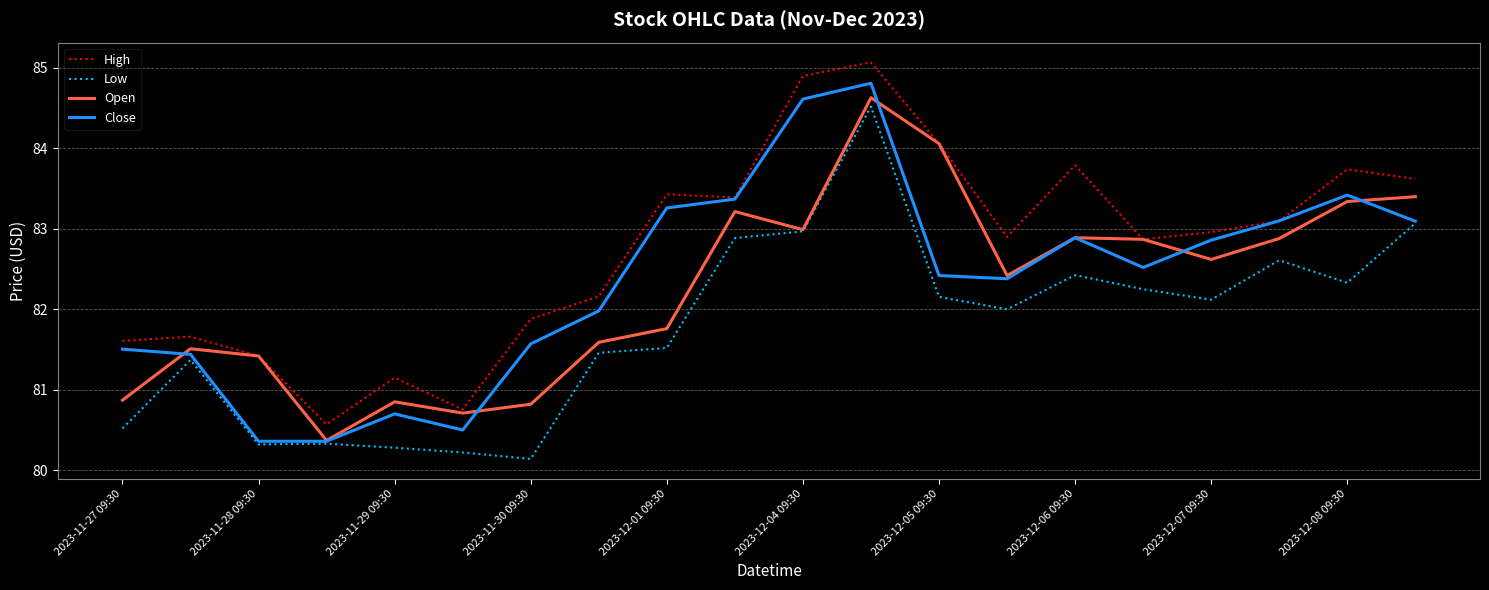

What is the minimum value for Open?

80.4